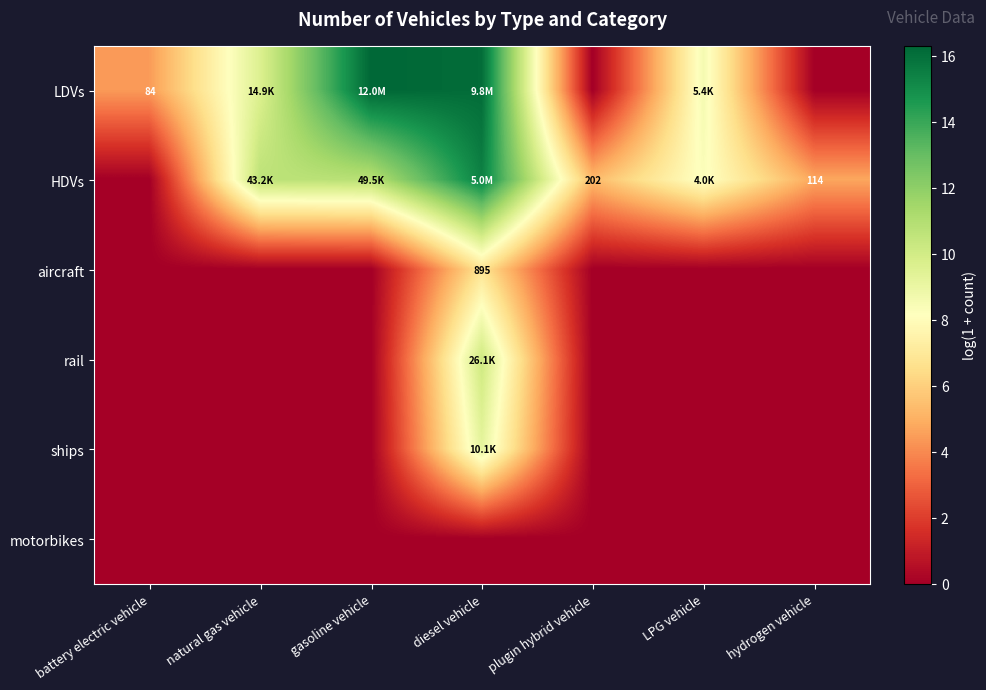

Is it true that ships equals 2.9 at LPG vehicle?

False